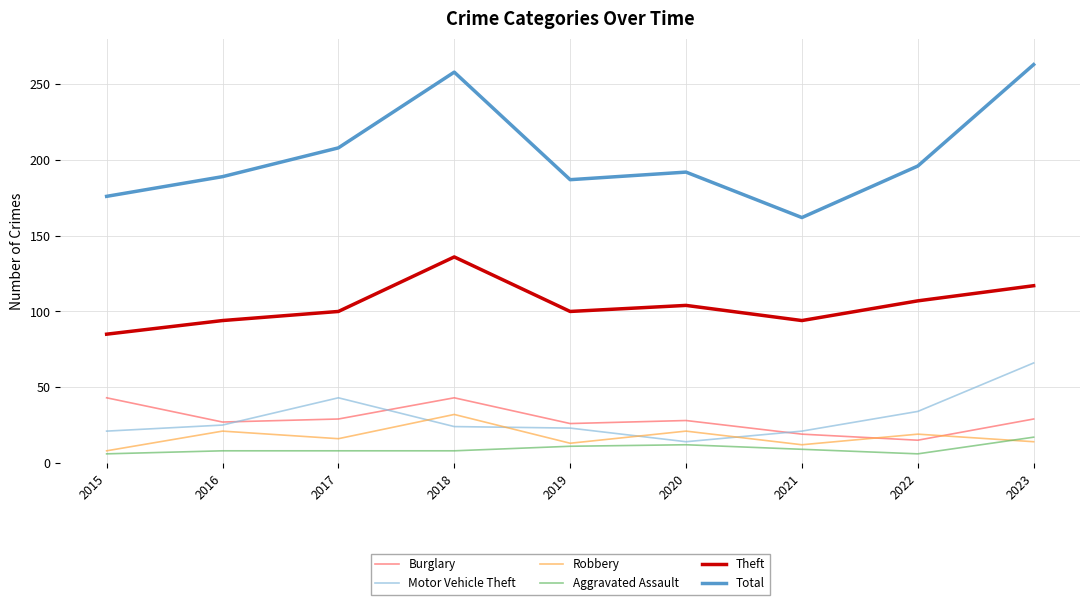

What is the maximum value shown in the chart?

263